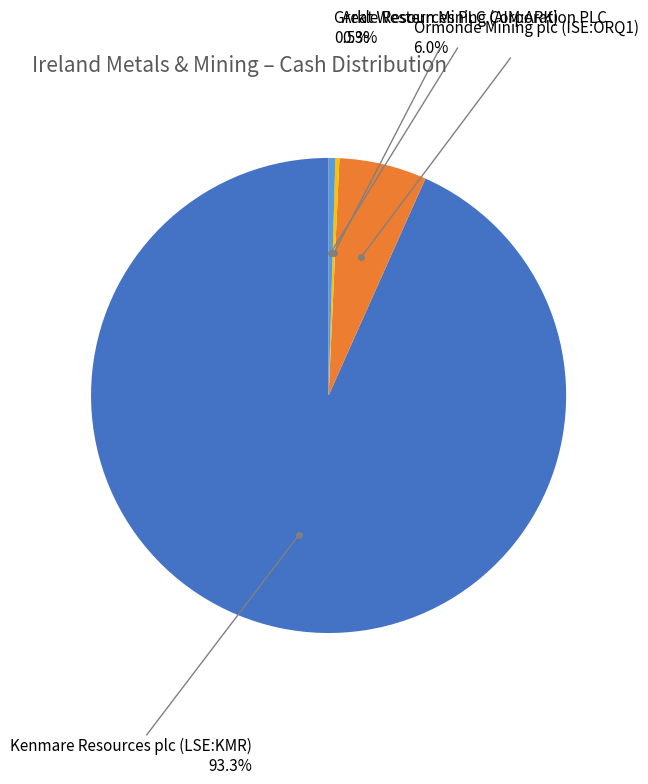

Is the sum of Great Western Mining Corporation PLC and Ormonde Mining plc (ISE:ORQ1) greater than half?

No